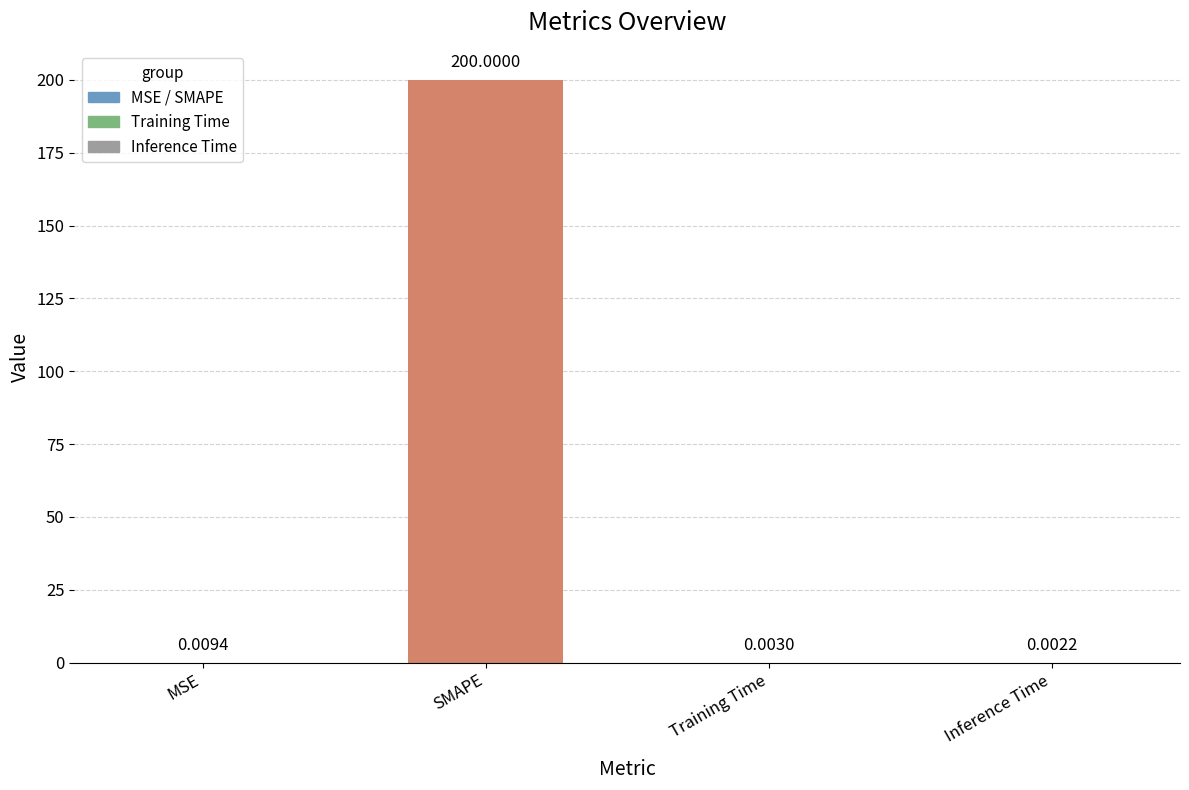

What is the sum of all values?

200.0